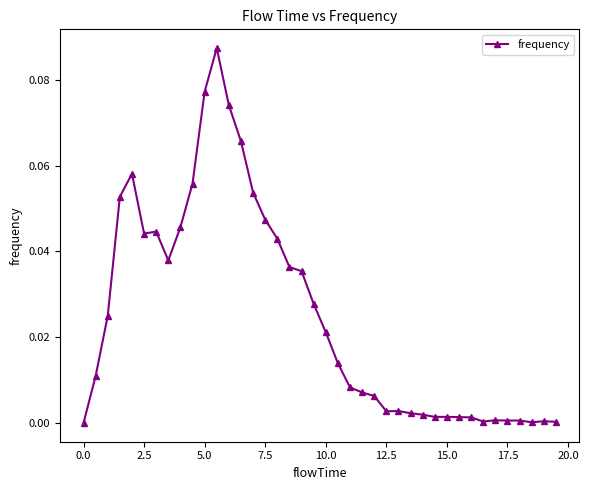

How many points are lower than both their immediate neighbors (excluding endpoints)?

5